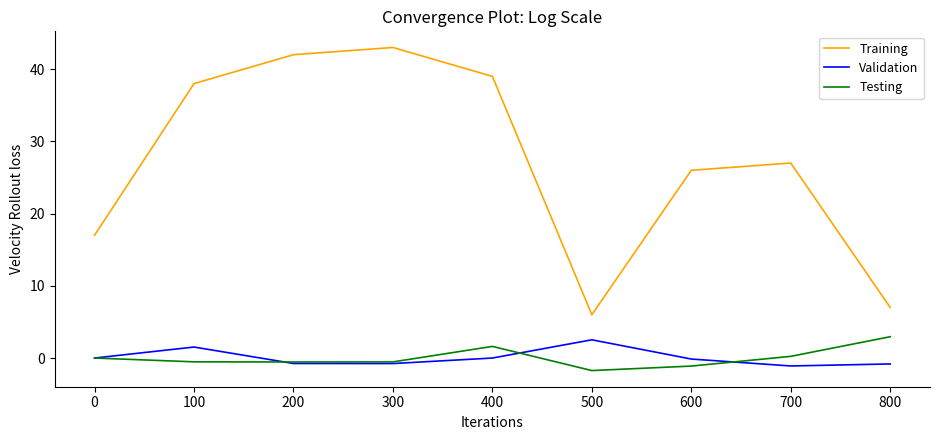

At how many categories does at least one series exceed 9?

7